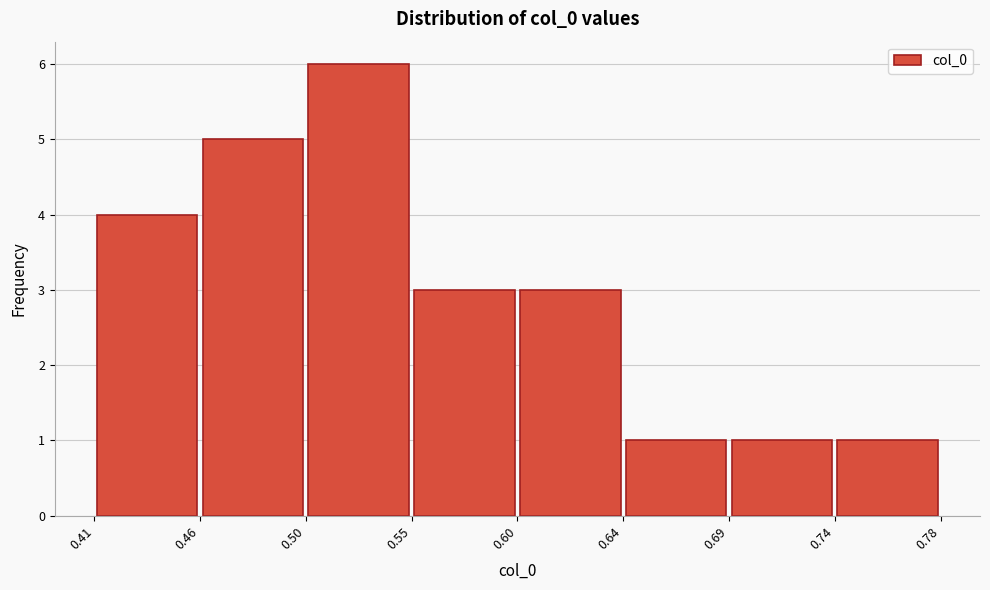

Reading left to right, list every bar in this chart as the range it spans on the x-axis followed by its height. The values are not printed on the chart, so give them approximately, as read against the axis.

0.41 to 0.46: 4
0.46 to 0.50: 5
0.50 to 0.55: 6
0.55 to 0.60: 3
0.60 to 0.64: 3
0.64 to 0.69: 1
0.69 to 0.74: 1
0.74 to 0.78: 1